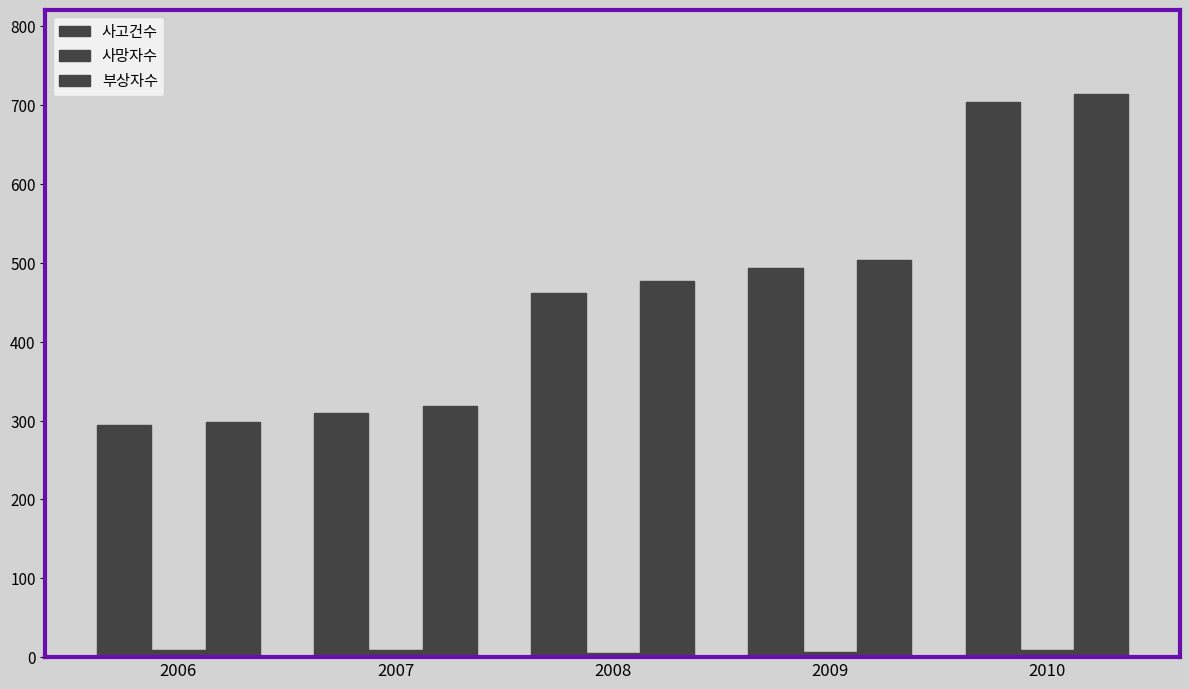

Rank the series at 2009 from lowest to highest value.

사망자수, 사고건수, 부상자수